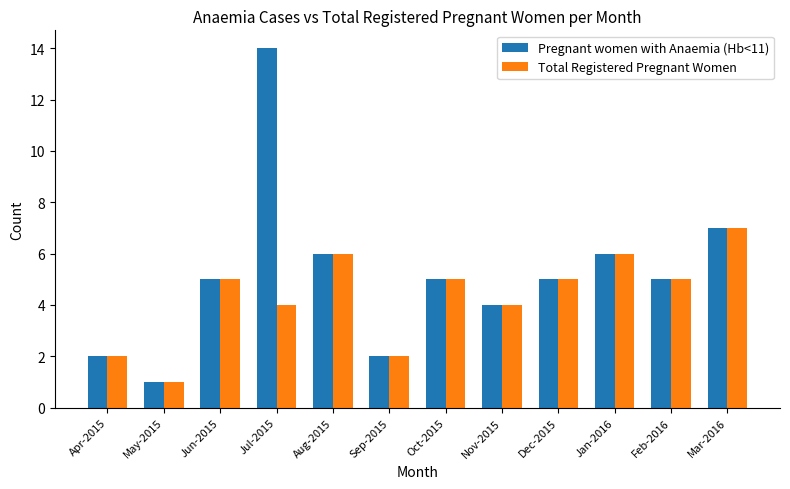

What is the maximum value for Total Registered Pregnant Women?

7